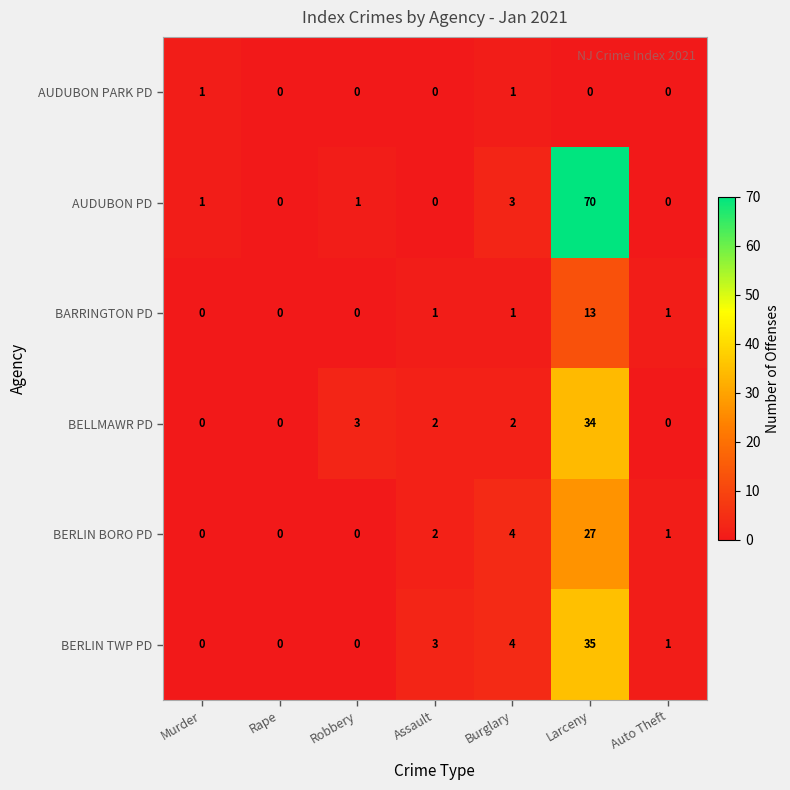

At Larceny, list the series in order from largest to smallest.

AUDUBON PD, BERLIN TWP PD, BELLMAWR PD, BERLIN BORO PD, BARRINGTON PD, AUDUBON PARK PD